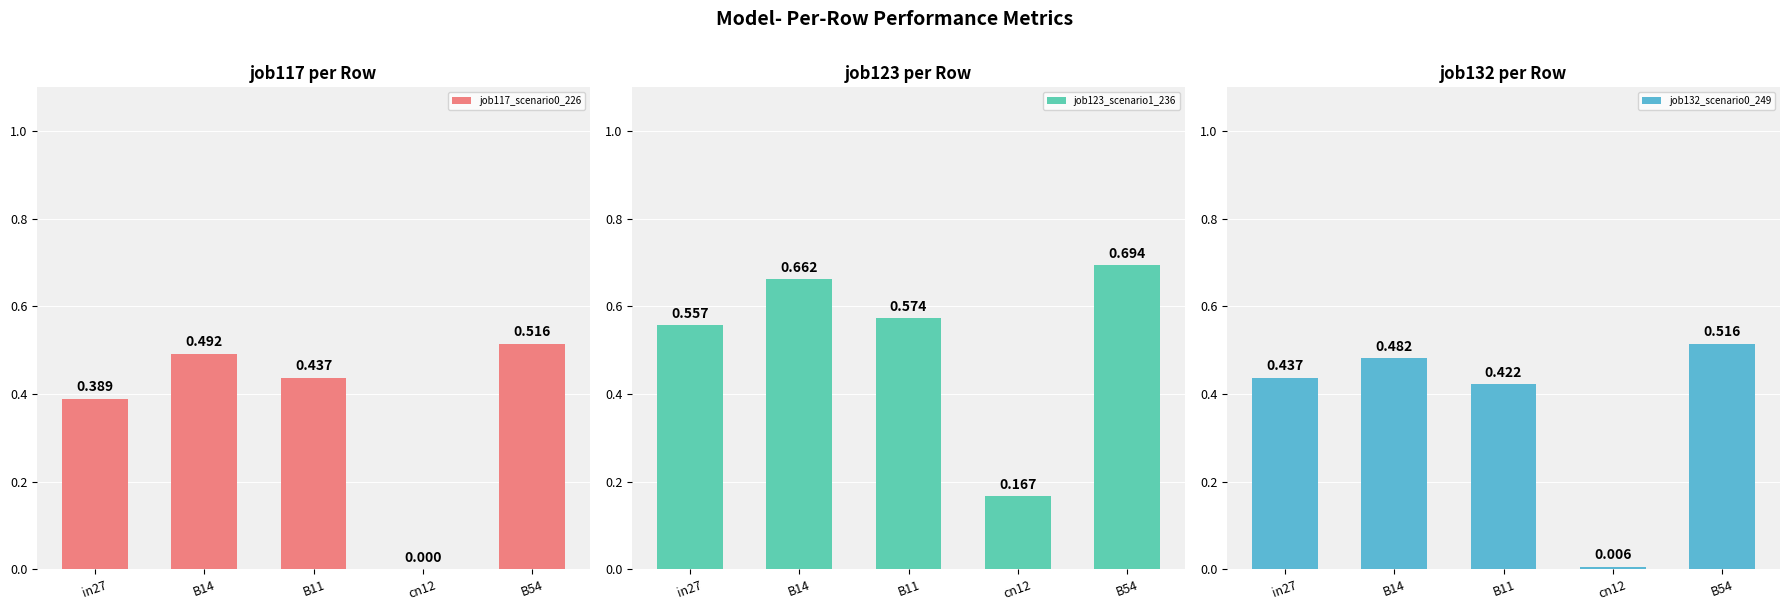

Are the bars grouped side by side (vs. stacked)?

Yes